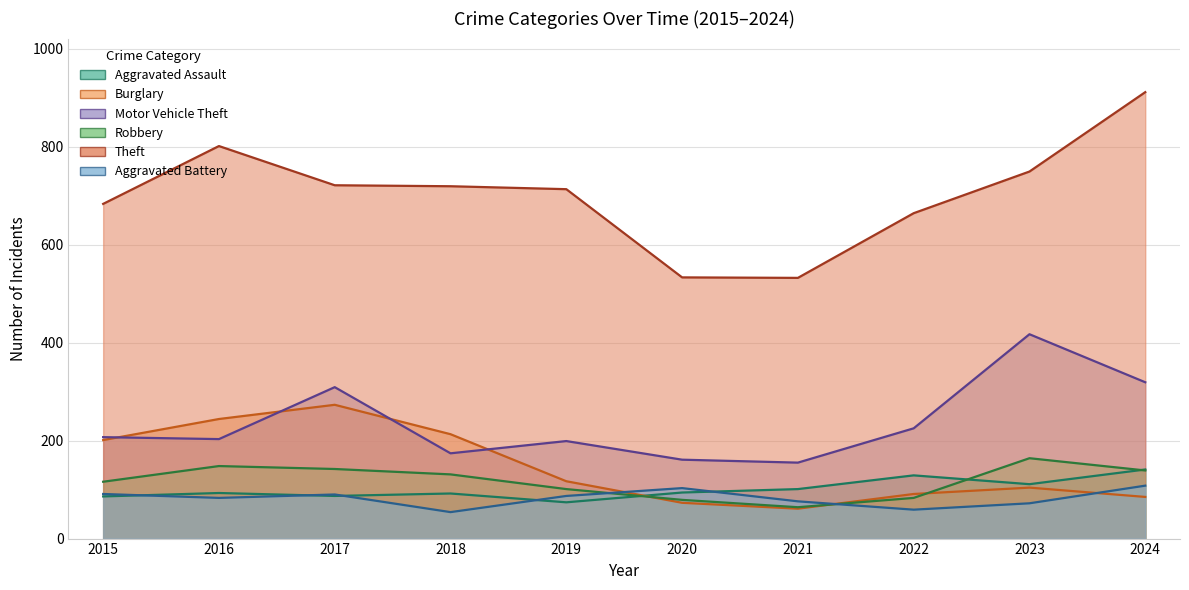

What is the total value across all series at 2015?

1384